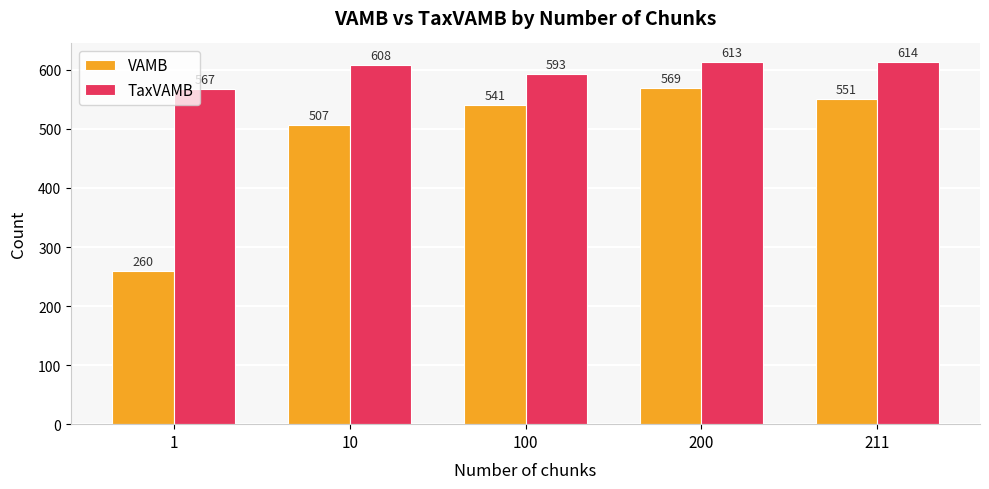

Is the value of TaxVAMB at 211 greater than the value of VAMB at 10?

Yes